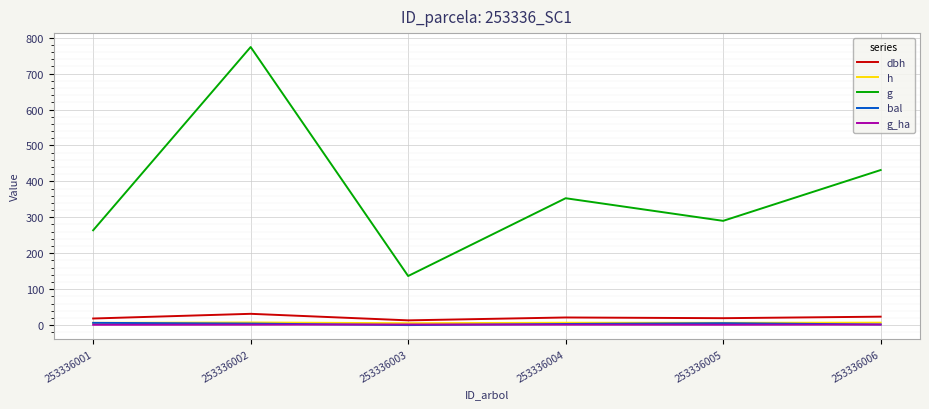

How many times do g_ha and bal cross each other?

2